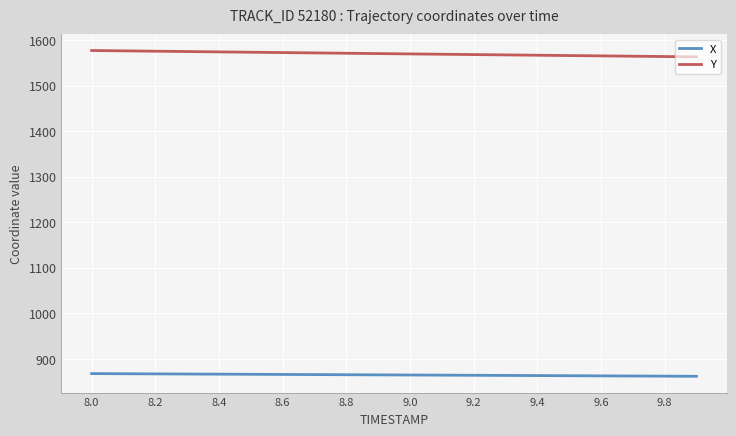

What is the highest value of the X series?

867.8